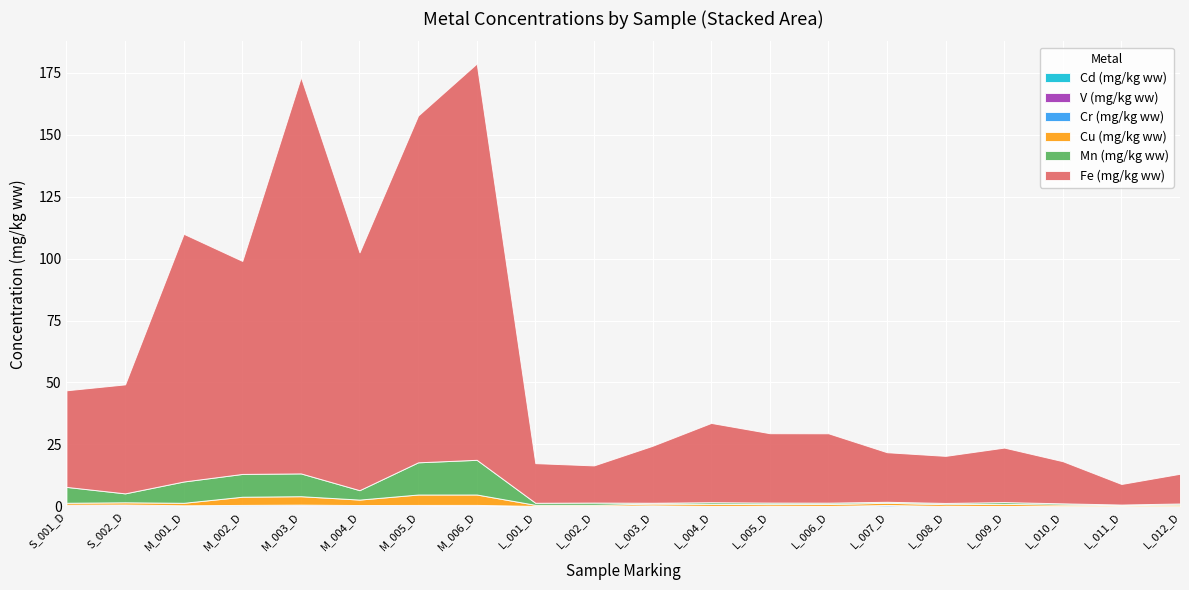

Reading right to left, what are all the values shown in this chart?

Cd (mg/kg ww): 0.0	0.0	0.0	0.0	0.0	0.0	0.0	0.0	0.0	0.0	0.0	0.0	0.2	0.1	0.1	0.1	0.1	0.1	0.1	0.1
V (mg/kg ww): 0.0	0.0	0.0	0.1	0.0	0.0	0.0	0.1	0.0	0.0	0.1	0.1	0.2	0.2	0.2	0.2	0.1	0.1	0.4	0.3
Cr (mg/kg ww): 0.0	0.0	0.0	0.1	0.1	0.5	0.1	0.1	0.1	0.3	0.1	0.1	0.1	0.3	0.2	0.3	0.3	0.2	0.3	0.2
Mn (mg/kg ww): 0.5	0.3	0.5	0.7	0.5	0.4	0.6	0.6	0.7	0.3	0.9	0.8	14.0	13.0	3.8	9.2	9.2	8.6	3.6	6.4
Fe (mg/kg ww): 12.0	8.3	17.0	22.0	19.0	20.0	28.0	28.0	32.0	23.0	15.0	16.0	160.0	140.0	96.0	160.0	86.0	100.0	44.0	39.0
Cu (mg/kg ww): 0.6	0.4	0.6	0.8	0.7	0.9	0.8	0.7	0.8	0.7	0.4	0.4	4.2	4.2	2.2	3.4	3.3	1.0	0.9	0.8